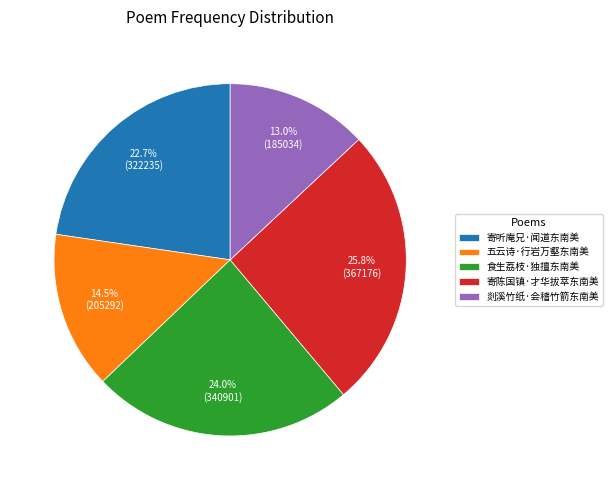

Count the number of slices in the pie.

5